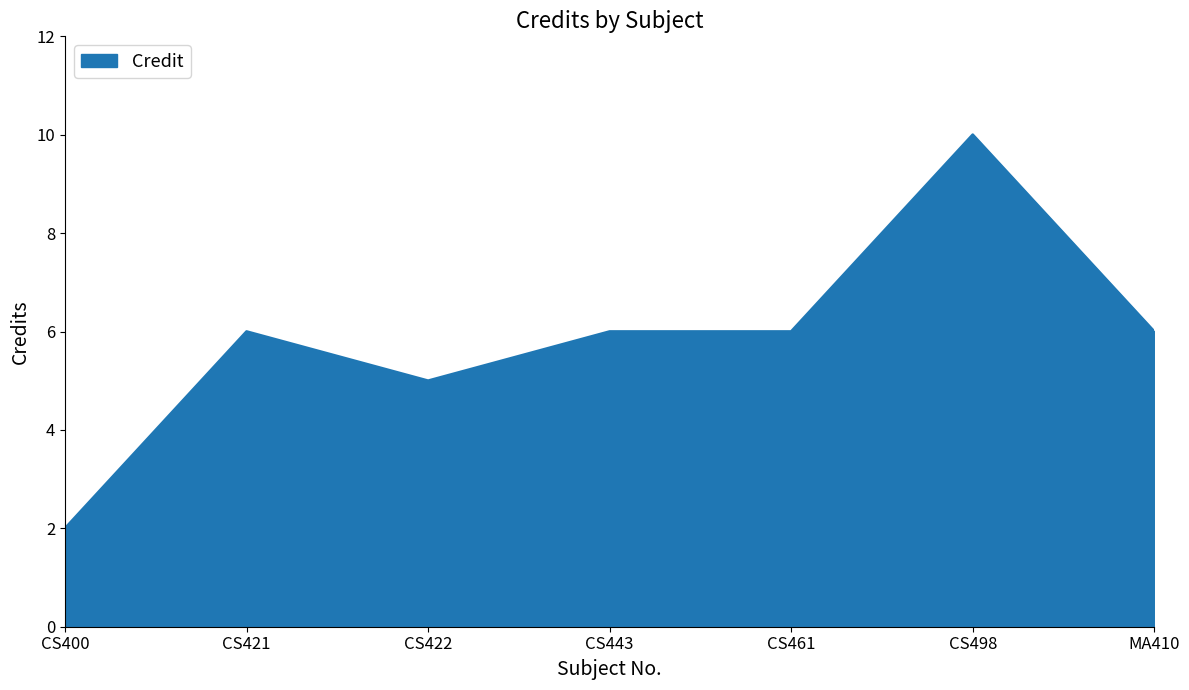

Read the value at CS422.

5